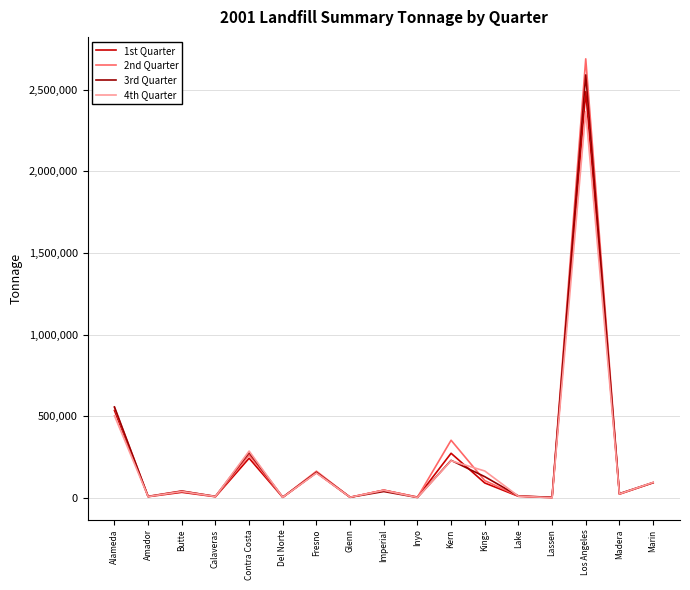

How many interior local peaks does the 2nd Quarter series have?

6